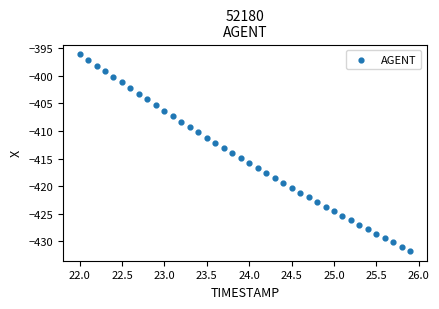

What is the range of X values (max minus min)?

3.9